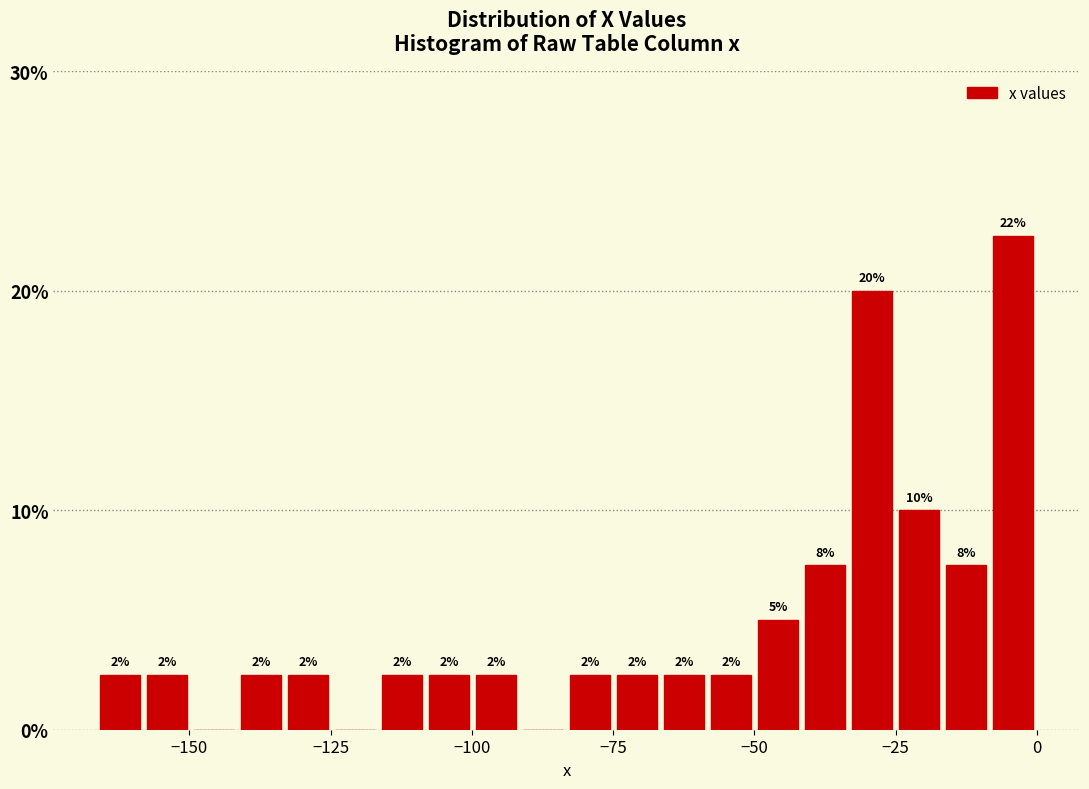

Read against the x-axis, roughly where is the centre of the tallest bar?

-5